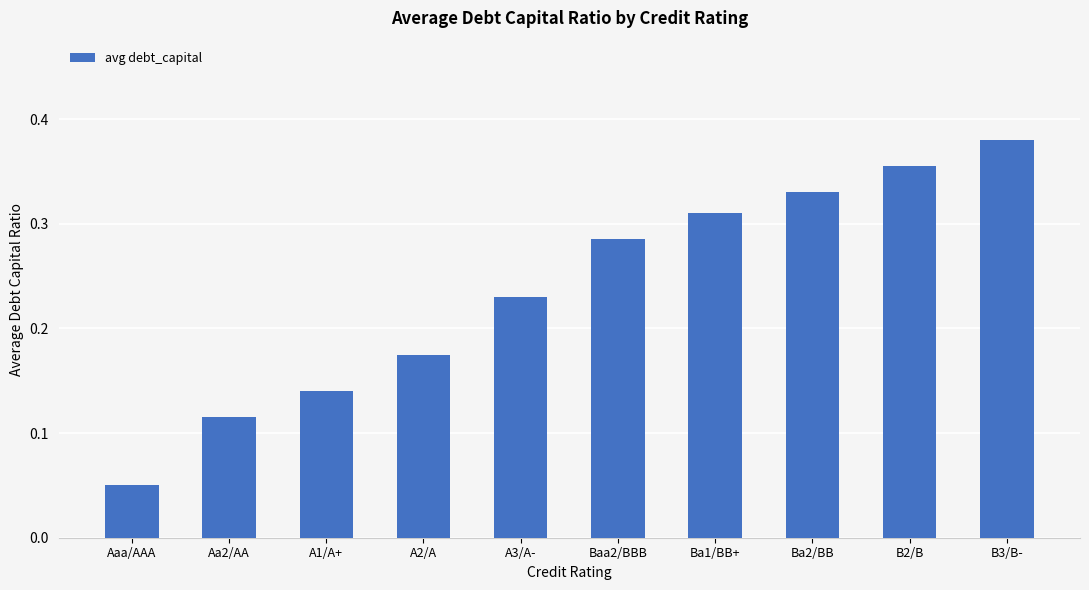

Are the bars grouped side by side (vs. stacked)?

No